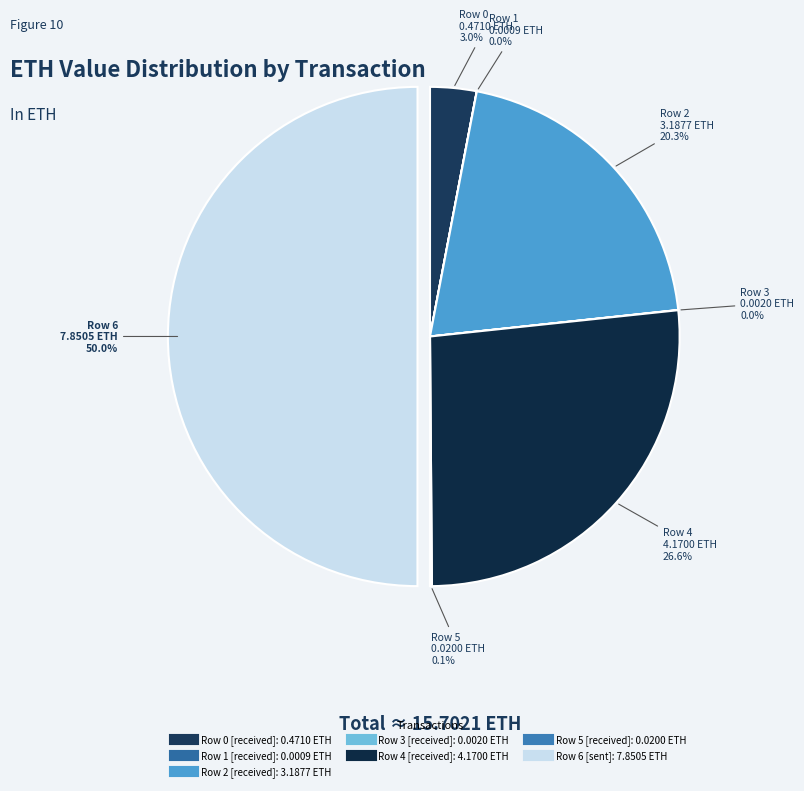

How much of the chart is everything except Row 2?

79.7%